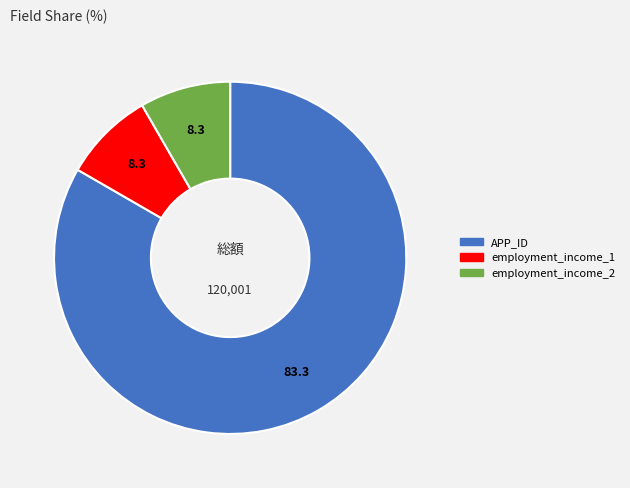

The employment_income_1 slice represents 8% of the pie. True or false?

True